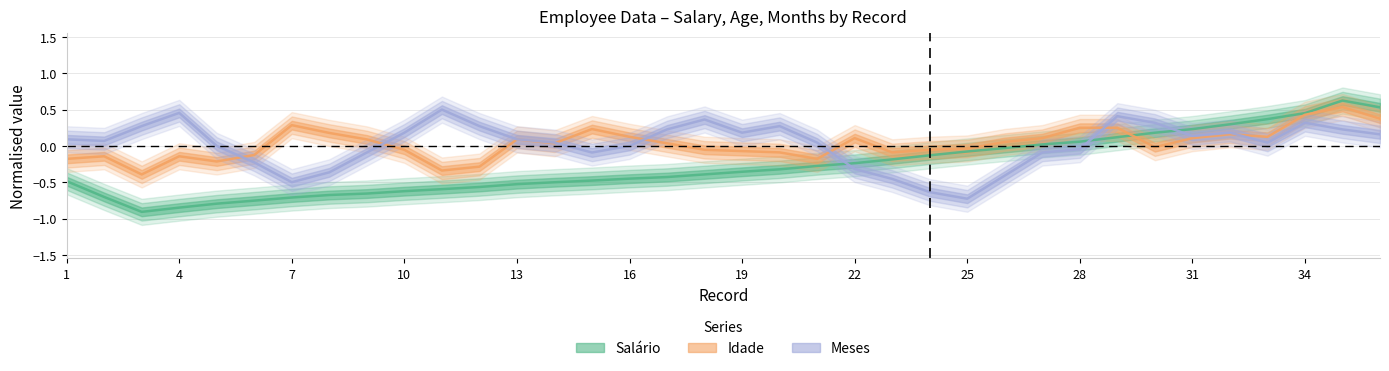

At 19, list the series in order from largest to smallest.

Meses, Idade, Salário